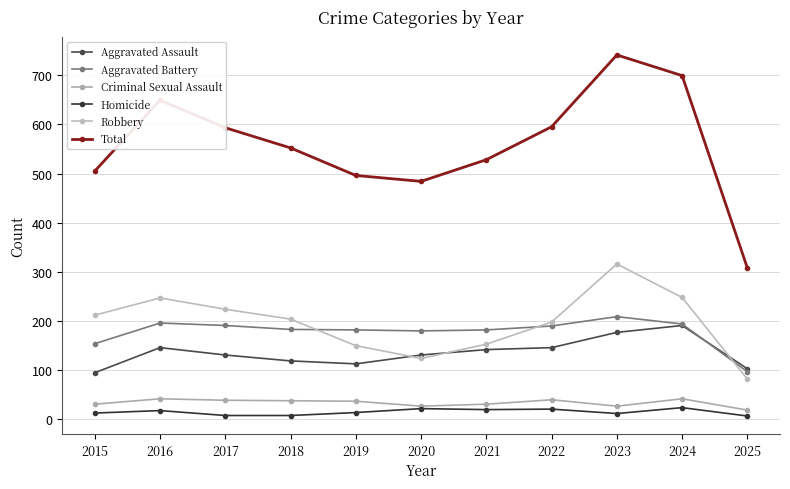

What is the spread (max minus min) of values at 2019?

482